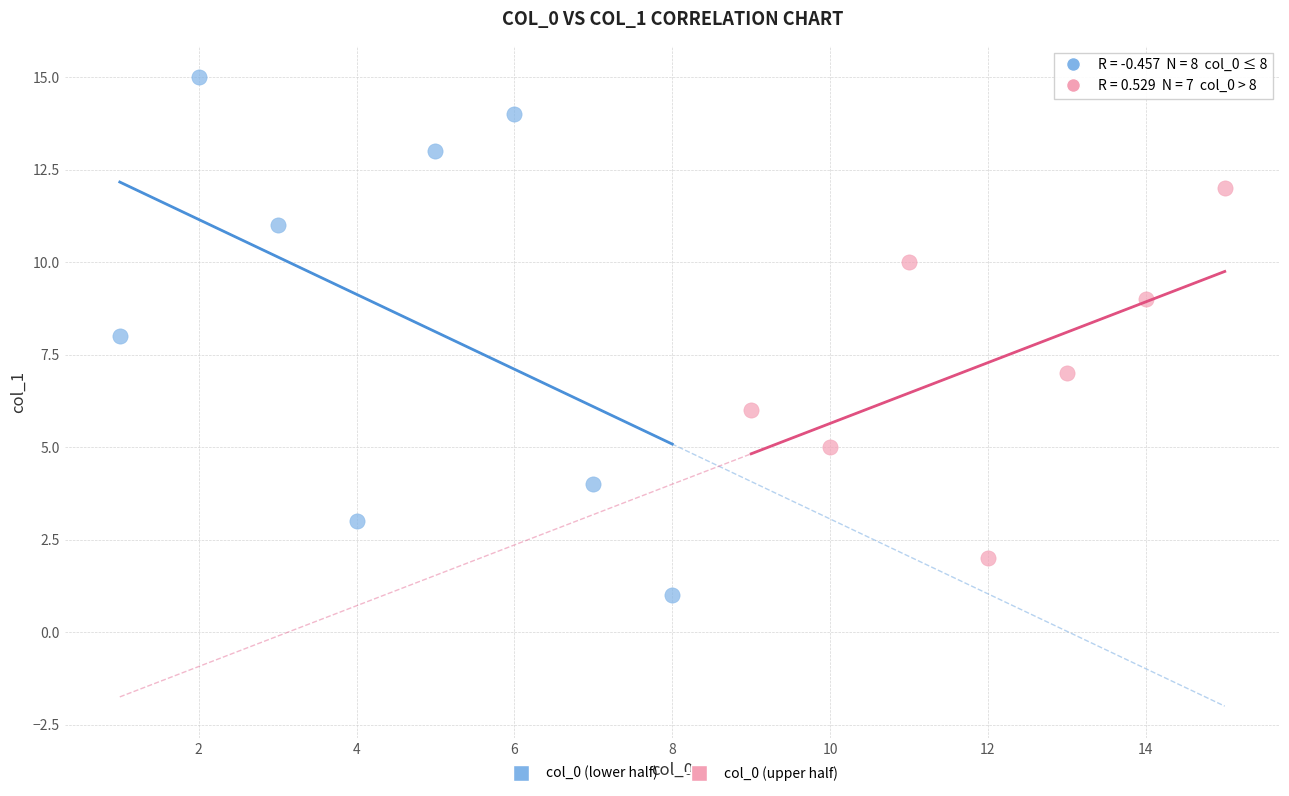

Which series reaches the maximum Y coordinate?

col_0 (lower half)